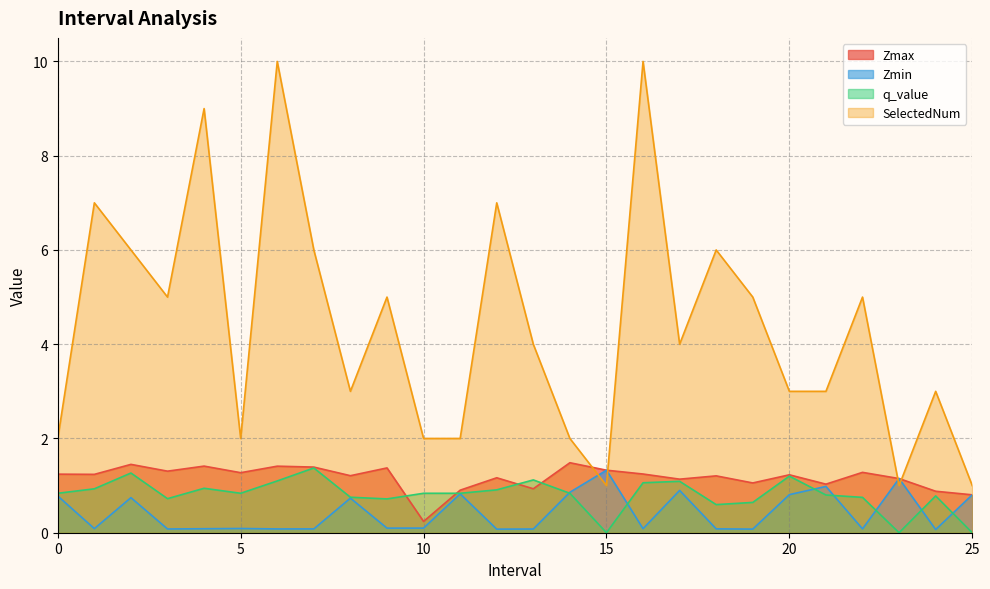

Which series has the widest spread of values?

SelectedNum